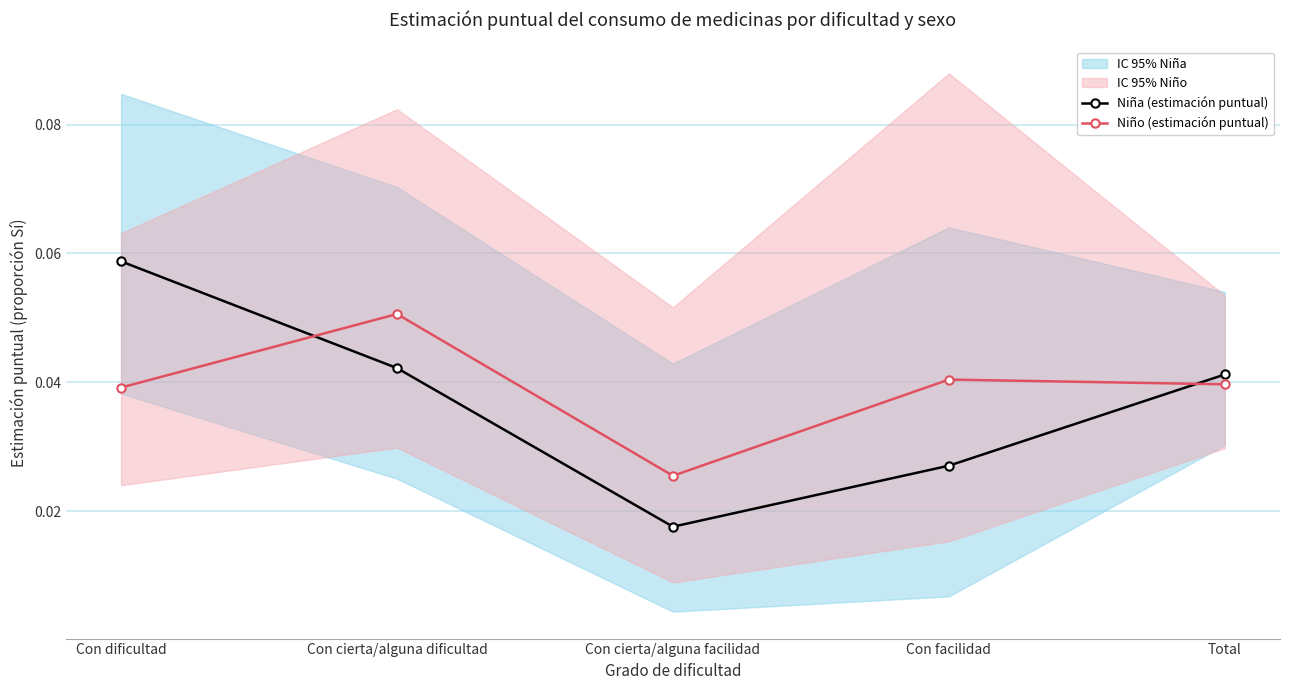

What position from the right is Con facilidad?

2